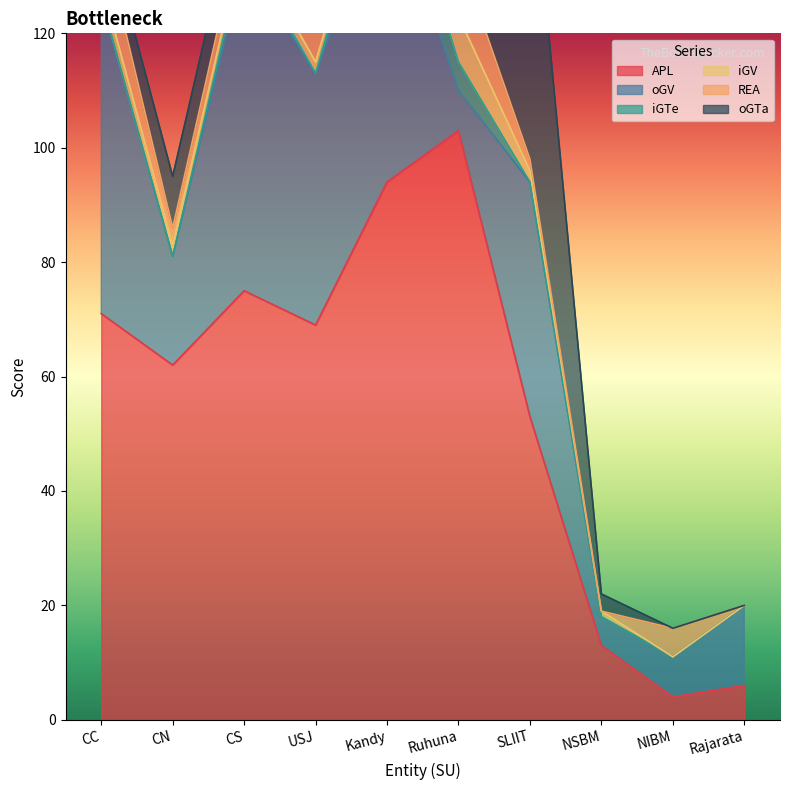

Which series has the largest total across all categories?

APL